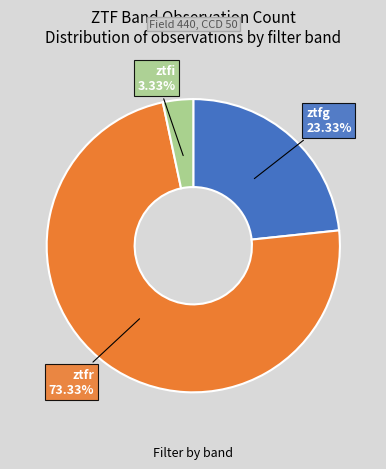

Count the number of slices in the pie.

3